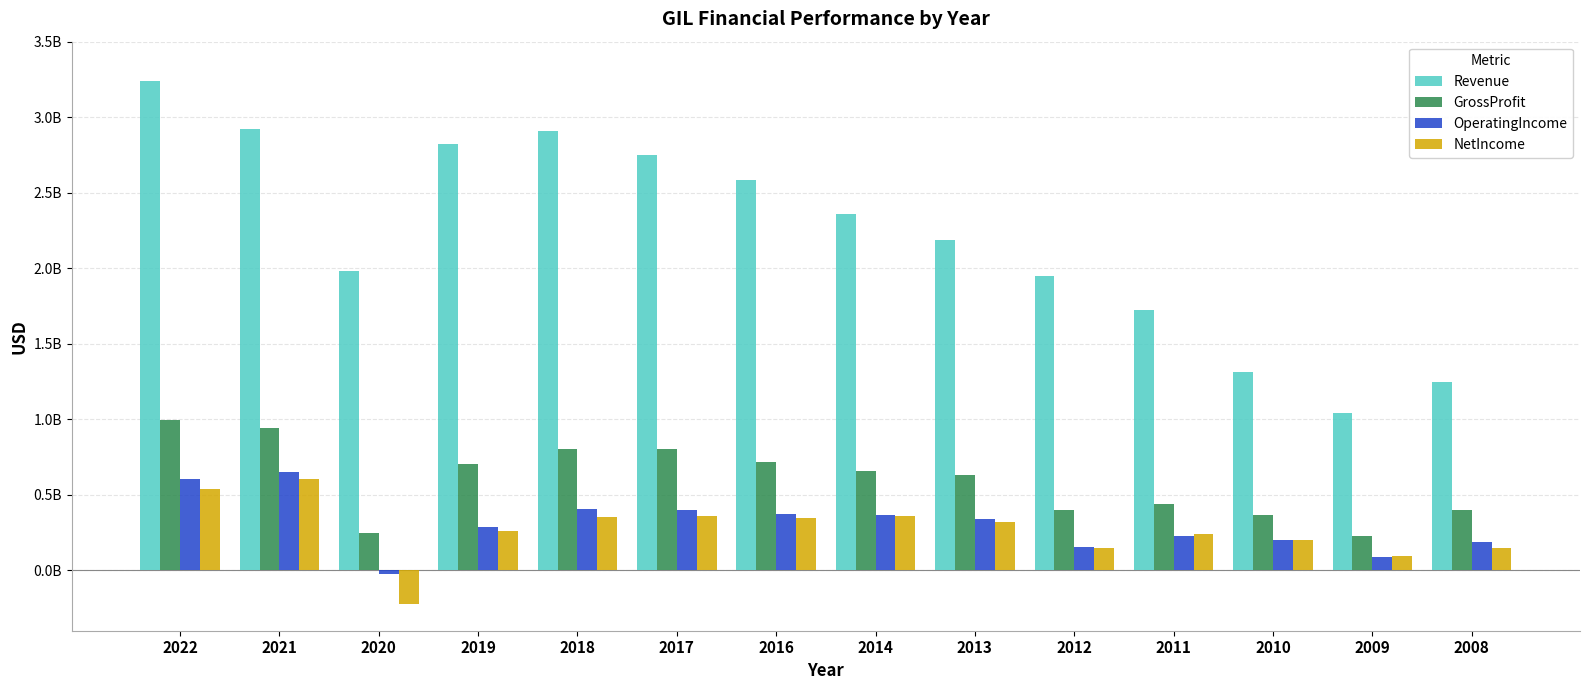

What is the difference between the second highest and minimum values in the GrossProfit series?

709876000